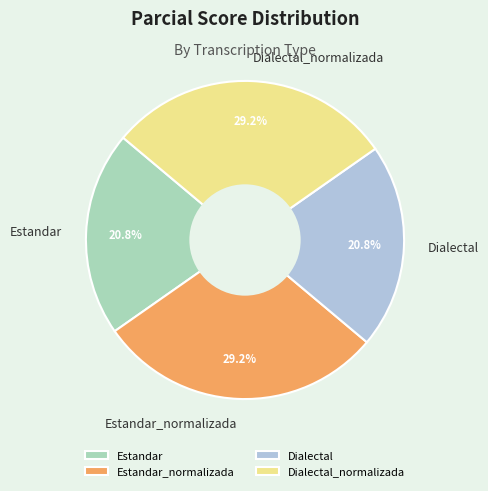

What percentage do Dialectal and Estandar_normalizada together represent?

50.0%